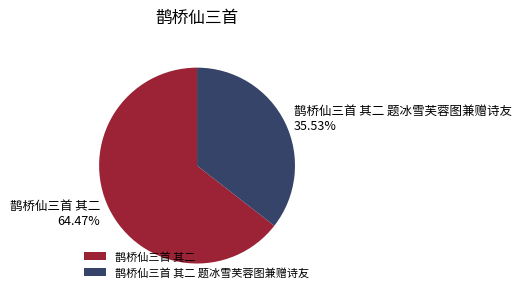

Is 鹊桥仙三首 其二 the majority of the pie?

Yes